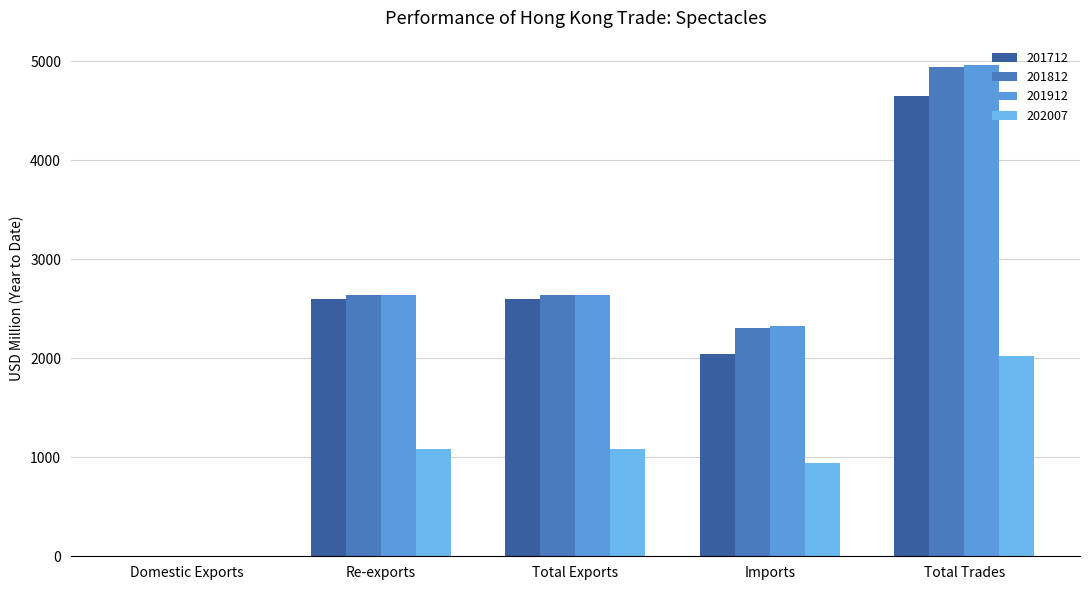

Are the bars grouped side by side (vs. stacked)?

Yes